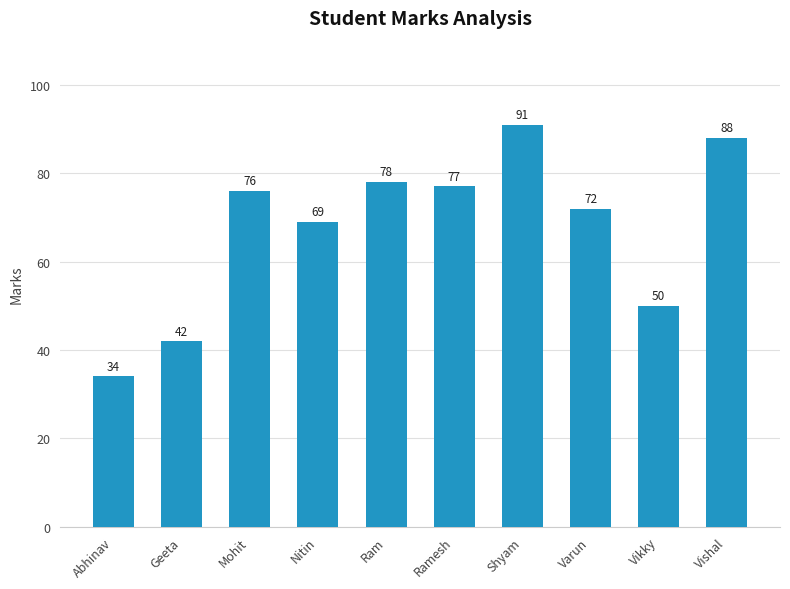

Are the bars horizontal?

No